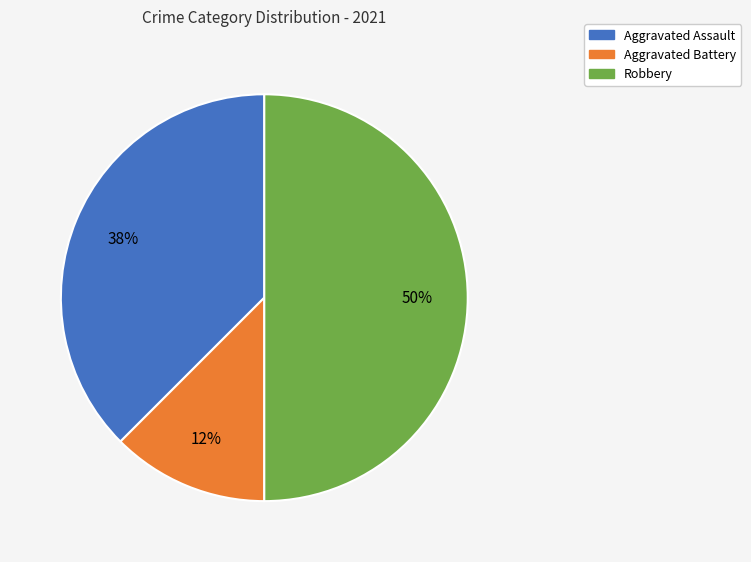

To the nearest percent, what is the average slice percentage?

33%